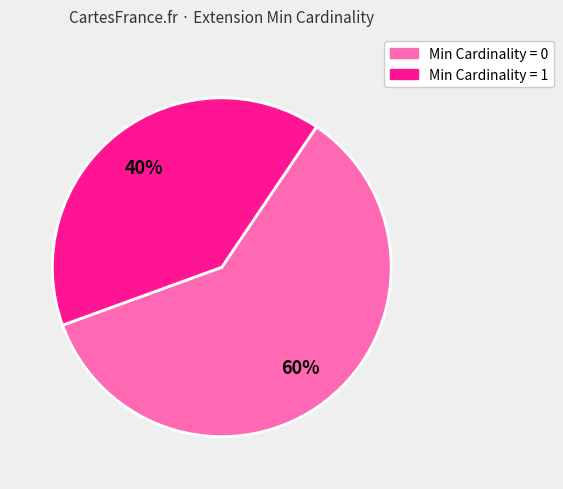

To the nearest percent, what is the average slice percentage?

50%